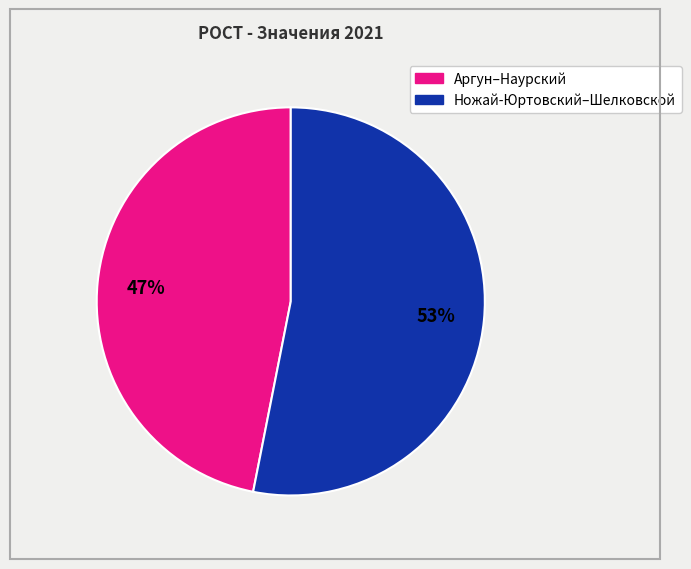

To the nearest percent, what is the difference between the largest and smallest slice percentages?

6%